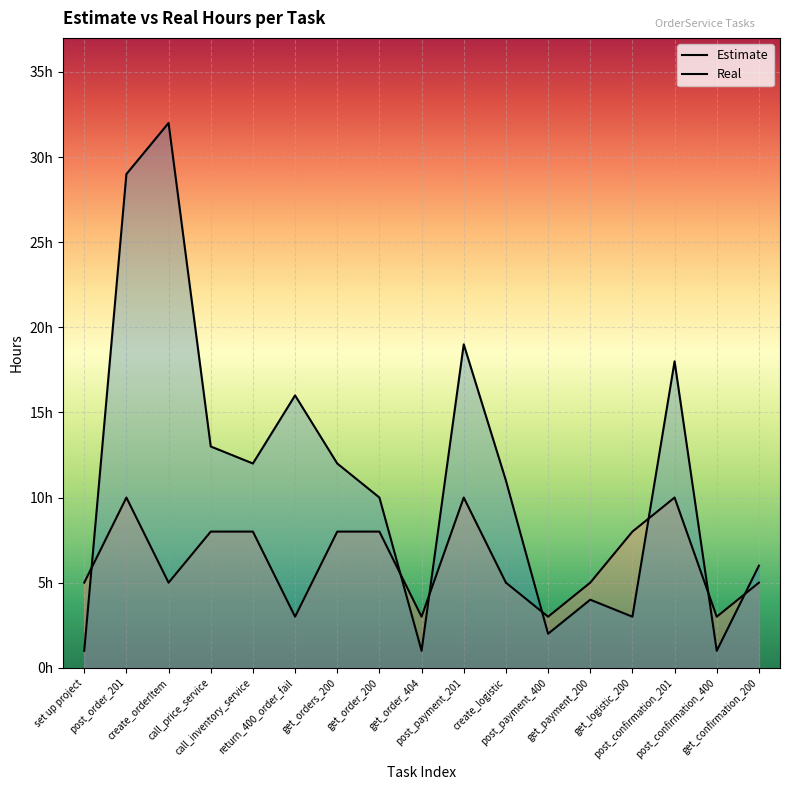

Does the chart display data point markers on the line(s)?

No